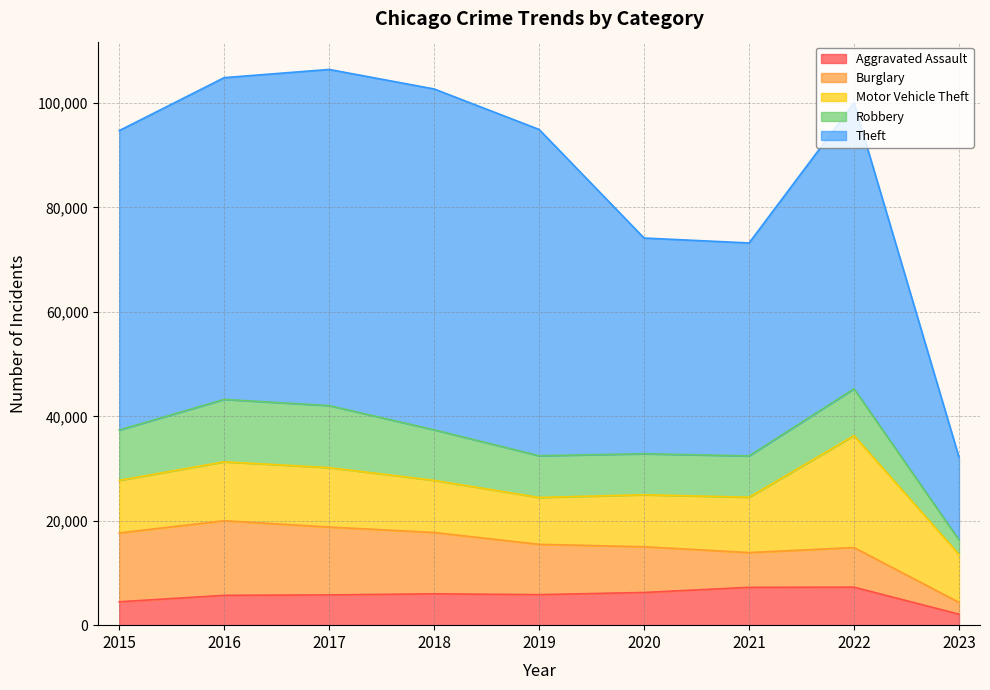

What is the spread (max minus min) of values at 2022?

47476